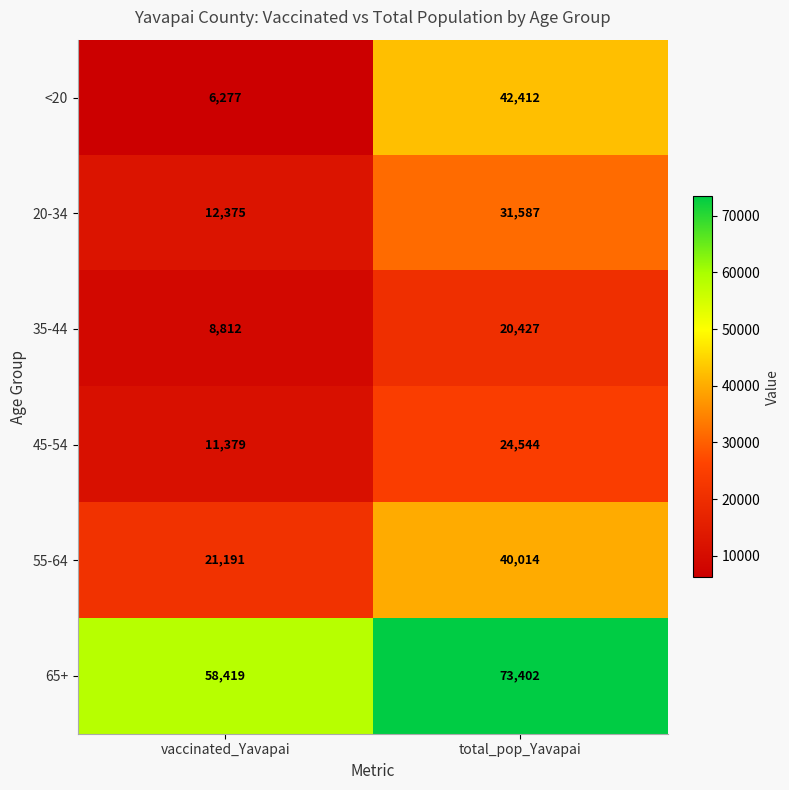

At which label is <20 closest to 24344?

vaccinated_Yavapai